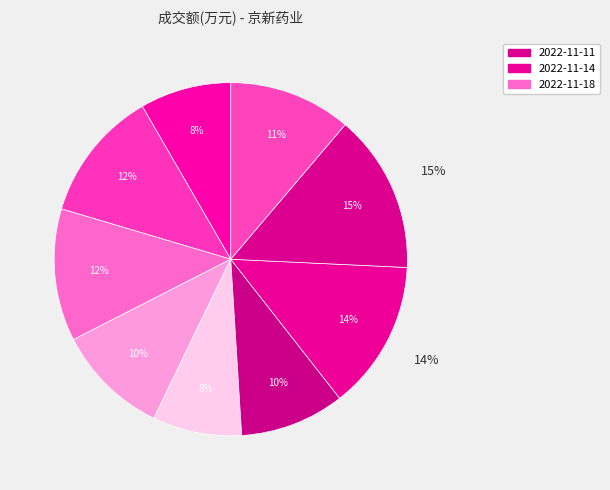

Count the number of slices in the pie.

9